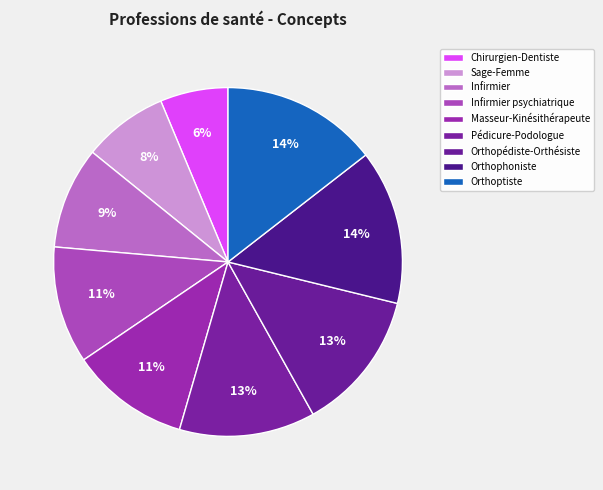

What percentage do Orthophoniste and Infirmier together represent?

23.8%